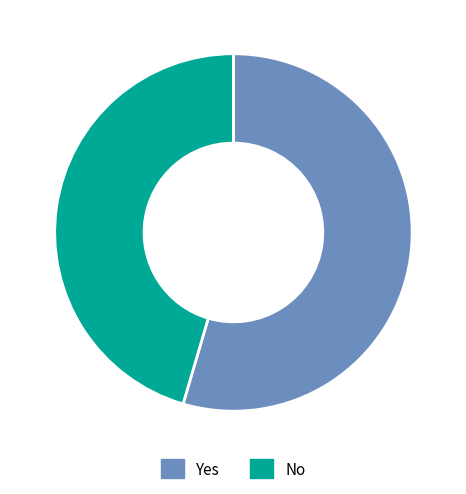

Is it true that Yes is 55% of the pie?

True